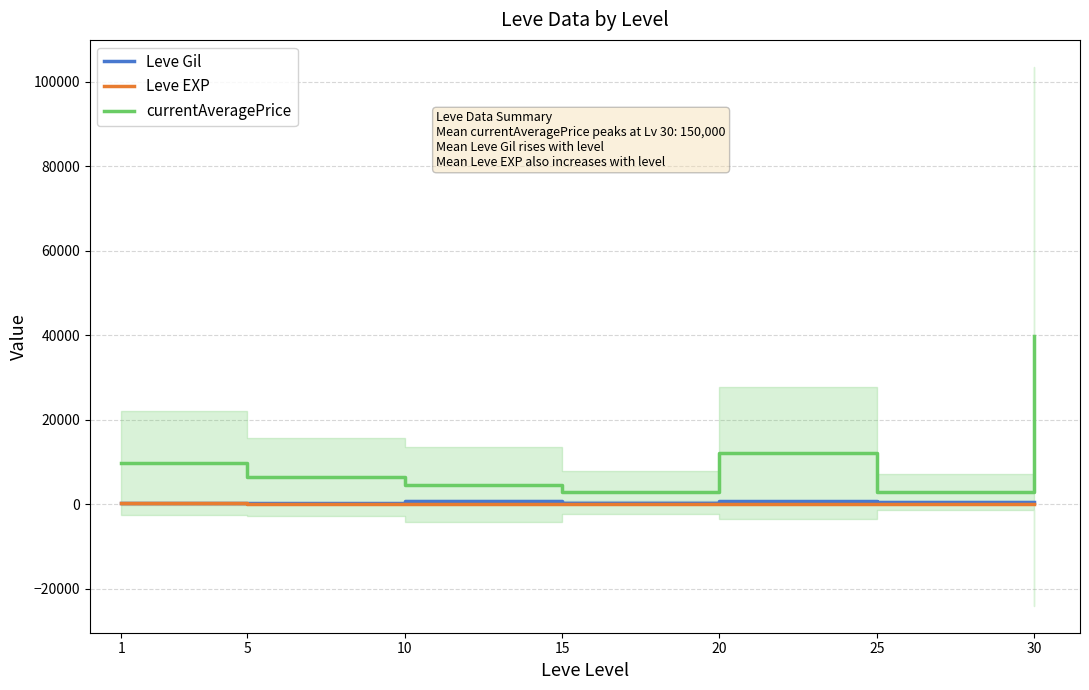

What is the difference between the highest and lowest values at 1?

9556.7